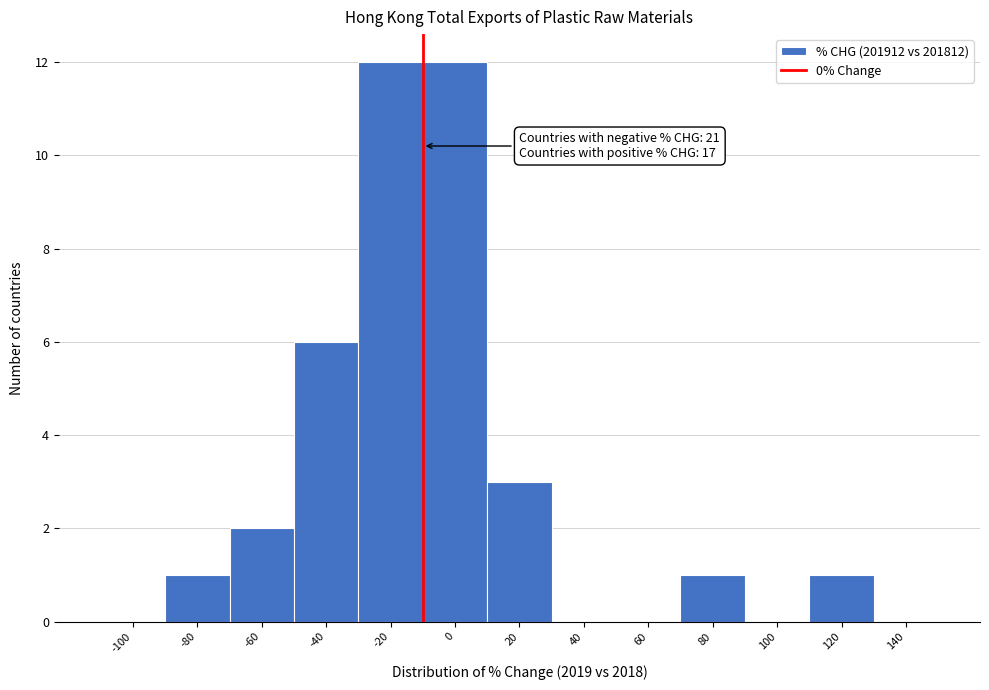

Reading left to right, what are all the values shown in this chart?

-100=0	-80=1	-60=2	-40=6	-20=12	0=12	20=3	40=0	60=0	80=1	100=0	120=1	140=0